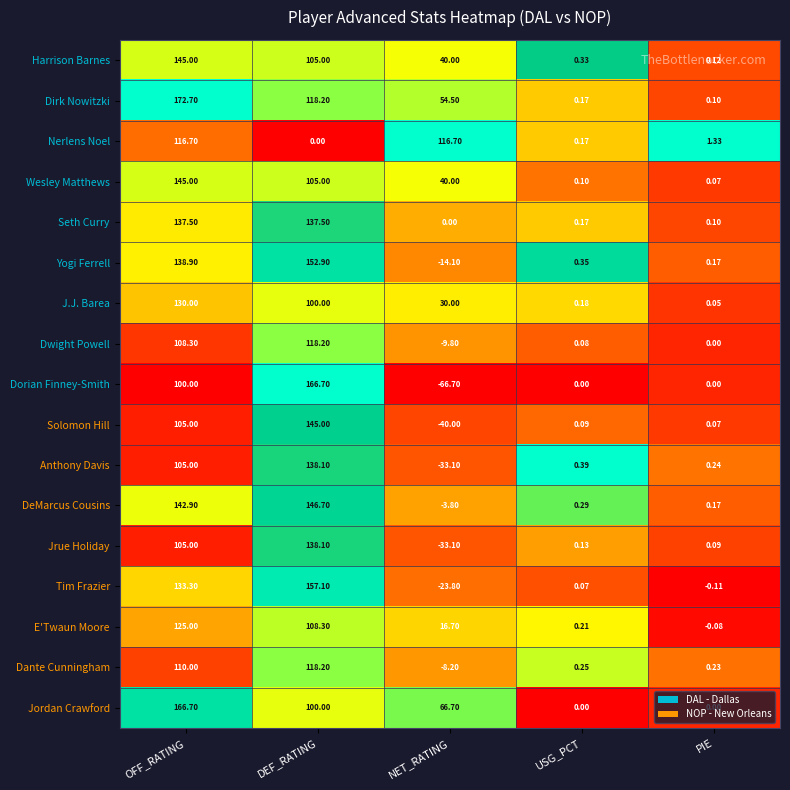

Which category has the lowest value in the E'Twaun Moore series?

PIE